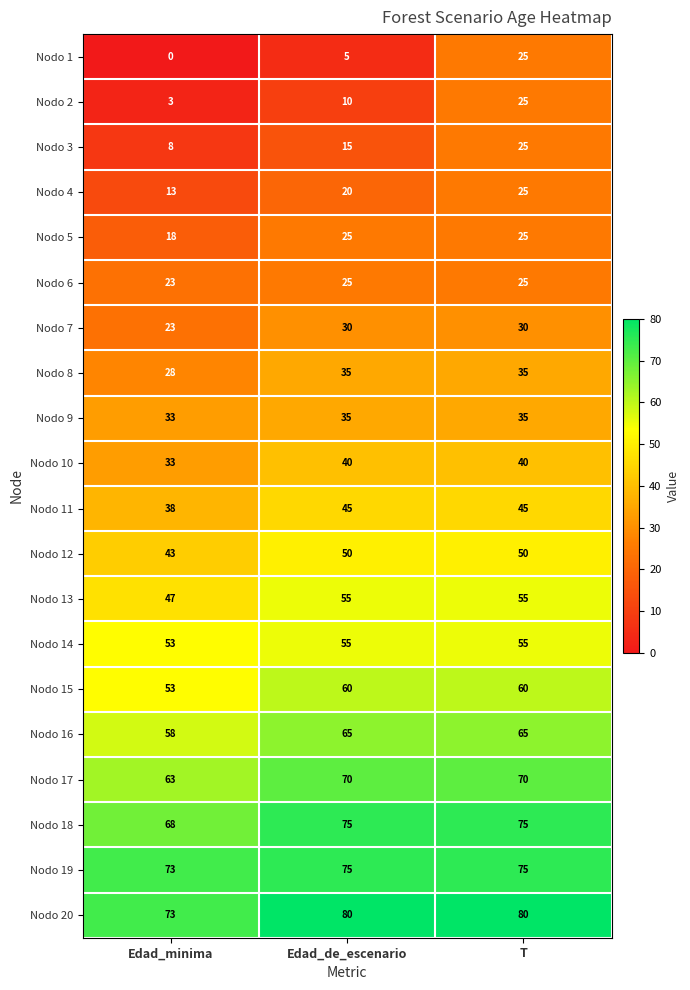

What is the difference between the highest and lowest values at T?

55